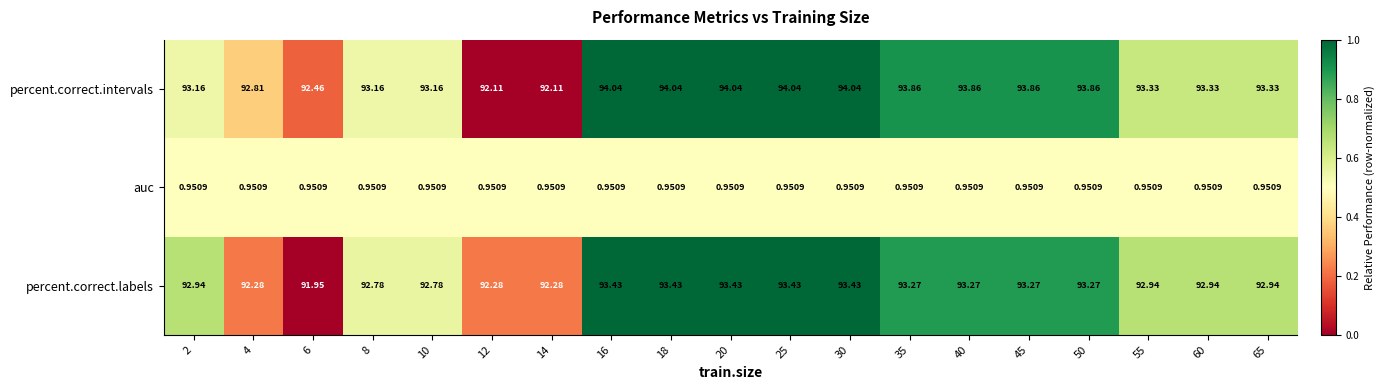

Which series has the largest total across all categories?

percent.correct.intervals